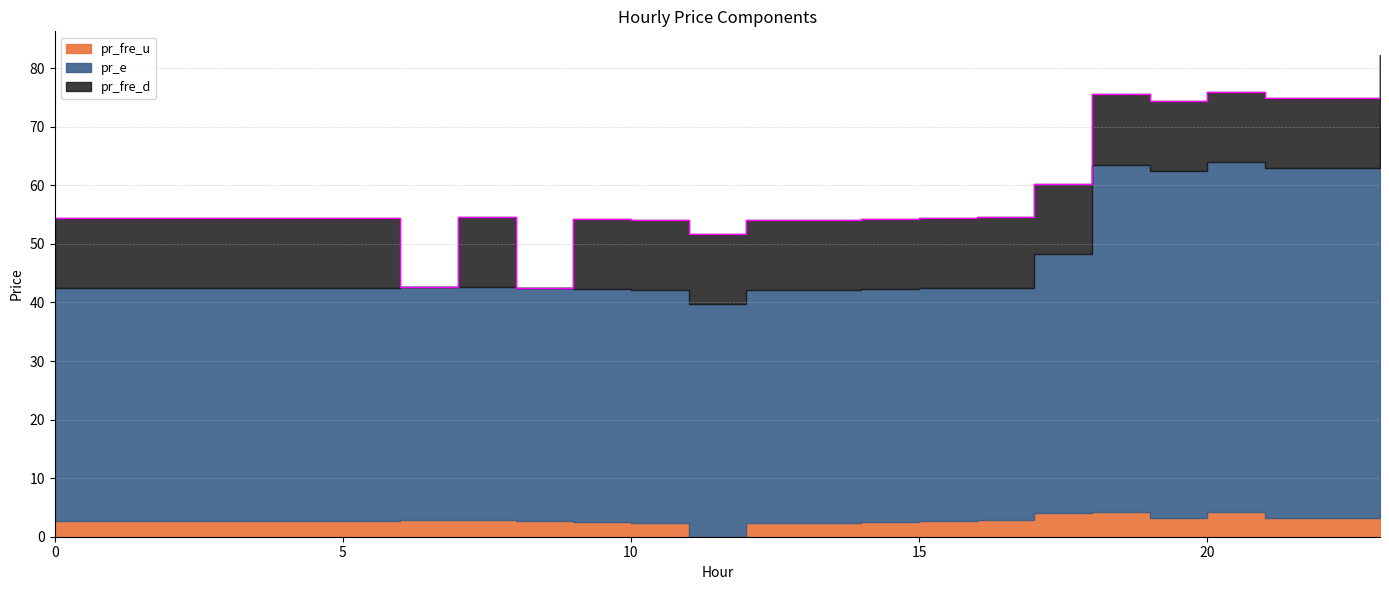

What is the spread (max minus min) of values at 11?

39.8